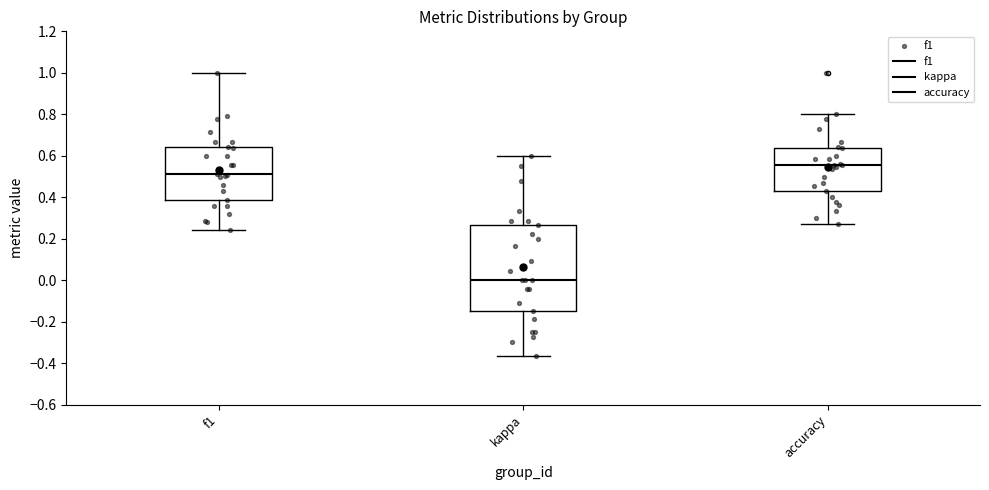

Where does the median line of the box for kappa sit on the y-axis? The values are not printed on the chart, so give them approximately, as read against the axis.

0.00